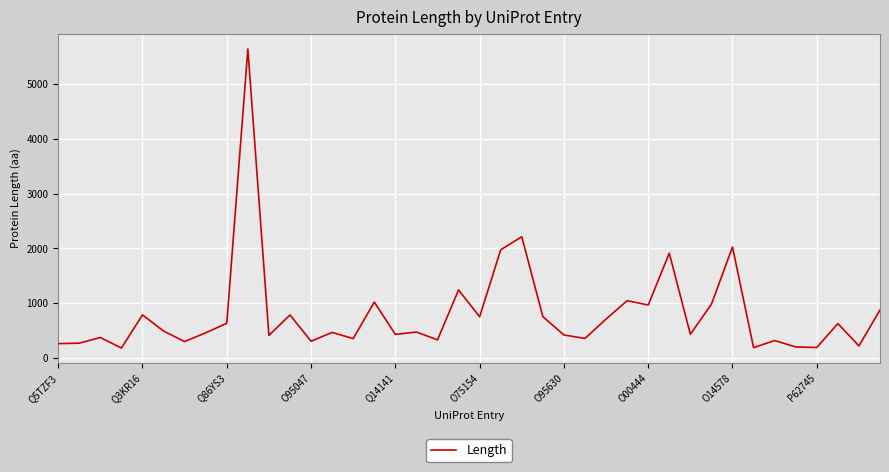

What is the smallest value displayed?

186